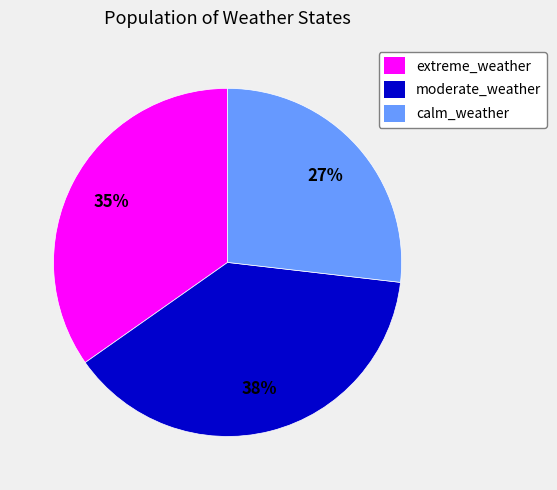

Between calm_weather and moderate_weather, which is larger?

moderate_weather